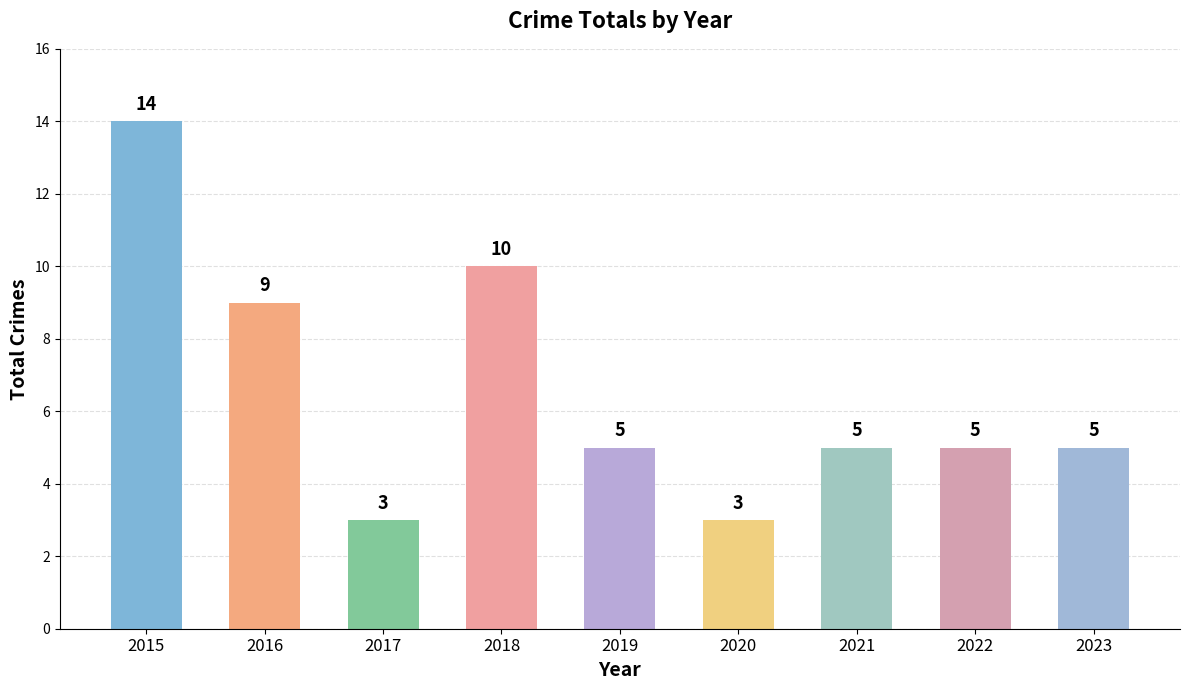

The value at 2015 is 14. True or false?

True